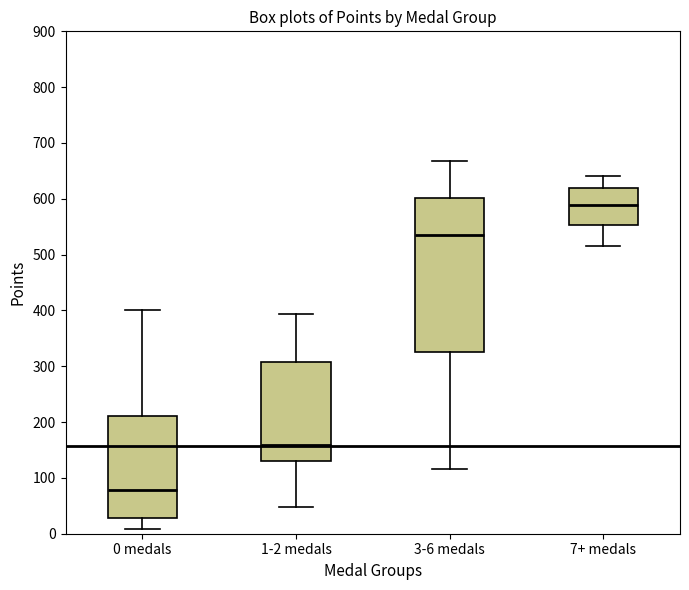

Reading left to right, read every box against the y-axis: the position of its median line, the range the box covers, and the ends of its whiskers. The values are not printed on the chart, so give them approximately, as read against the axis.

0 medals: median 80, box 30 to 210, whiskers 10 to 400
1-2 medals: median 160, box 130 to 310, whiskers 50 to 390
3-6 medals: median 540, box 330 to 600, whiskers 120 to 670
7+ medals: median 590, box 550 to 620, whiskers 520 to 640